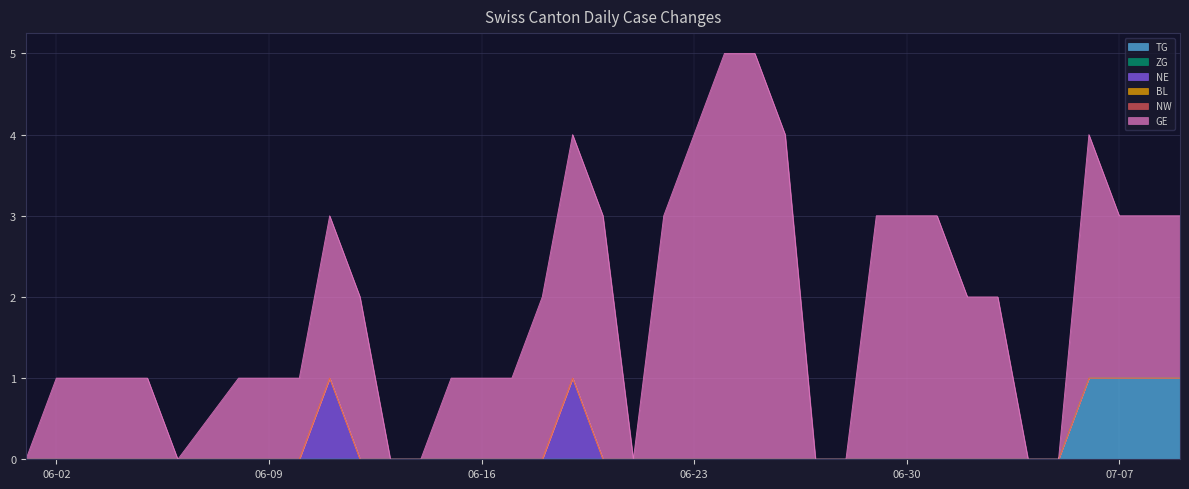

Which series has the largest range (max minus min)?

GE